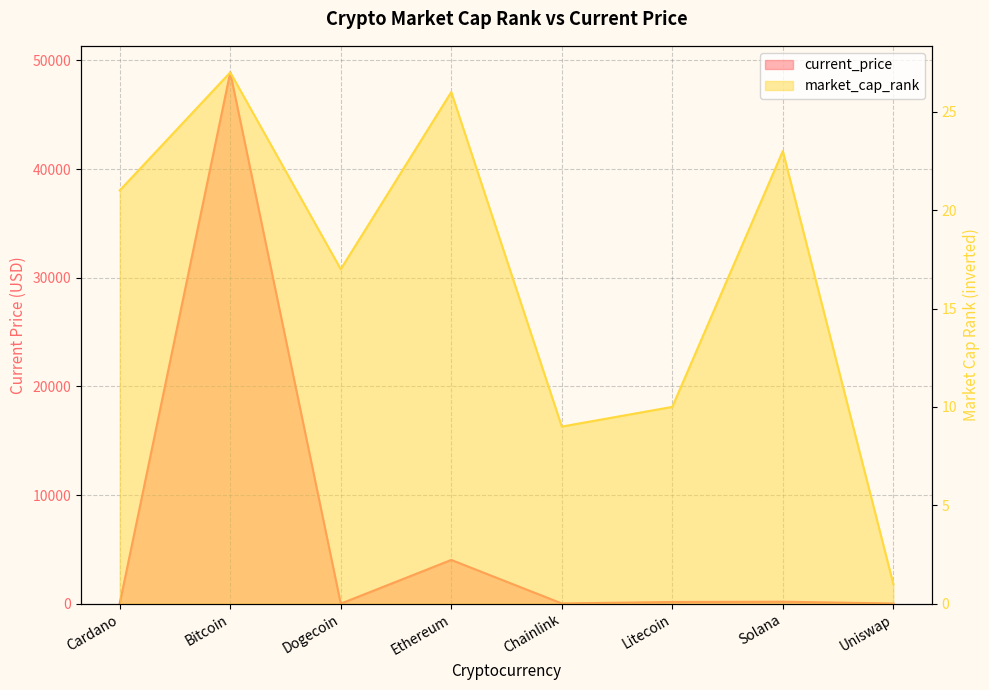

How many lines are shown in the chart?

2